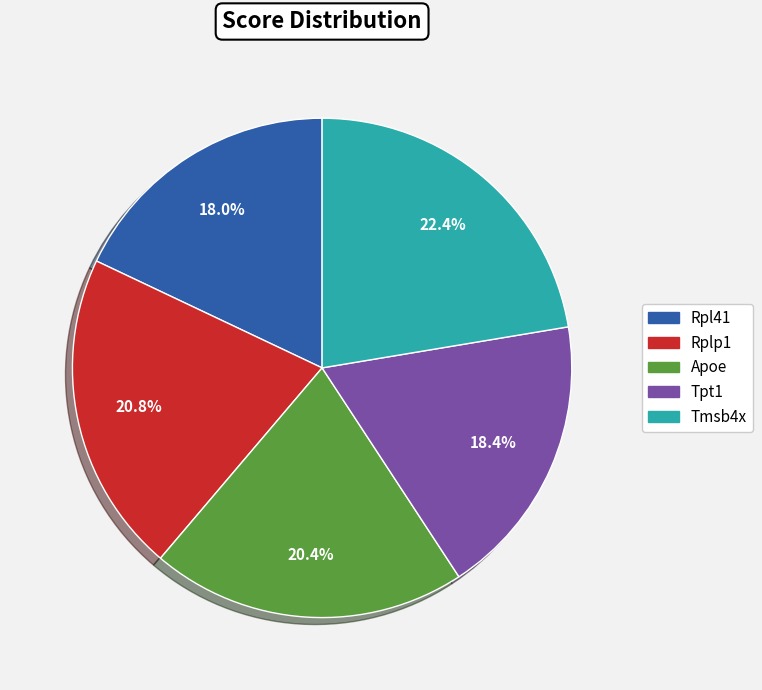

Do Rplp1 and Tpt1 together represent more than half of the pie?

No